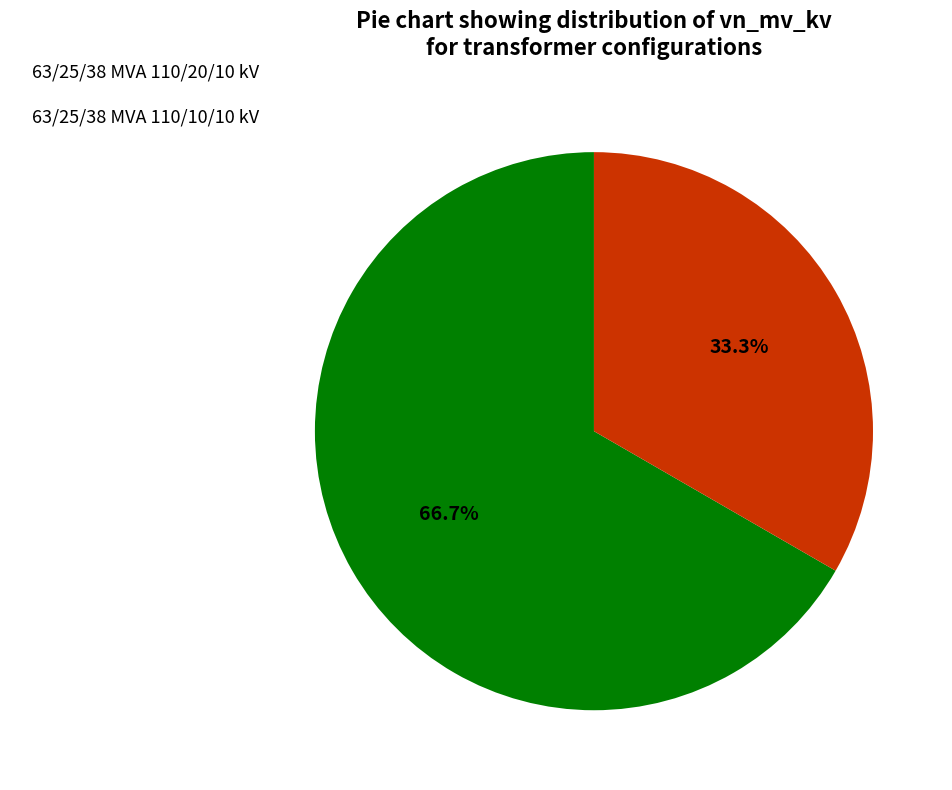

To the nearest percent, what is the difference between the largest and smallest slice percentages?

33%